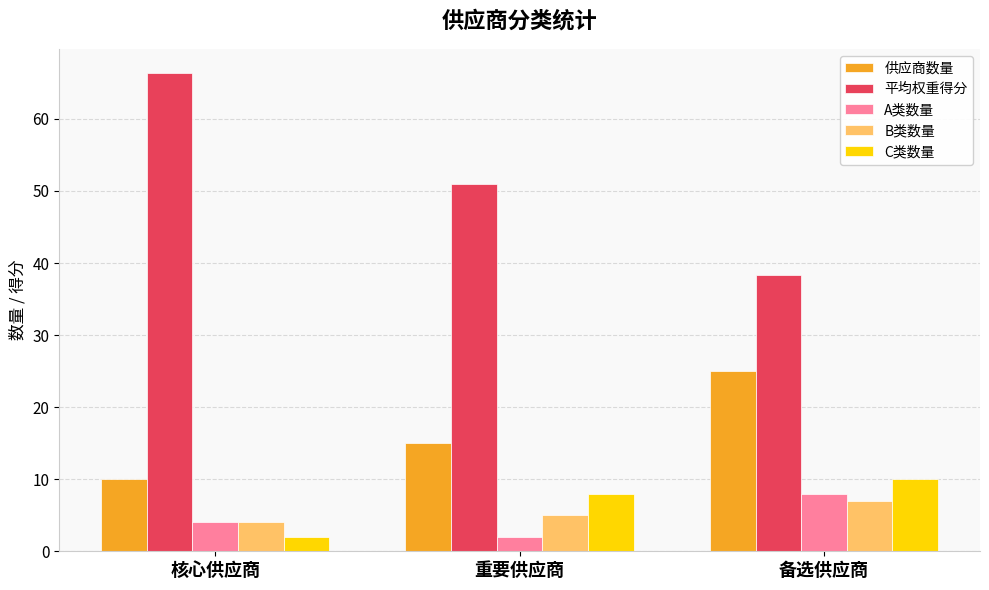

What is the value of the 平均权重得分 bar at the 2nd from the left?

51.0